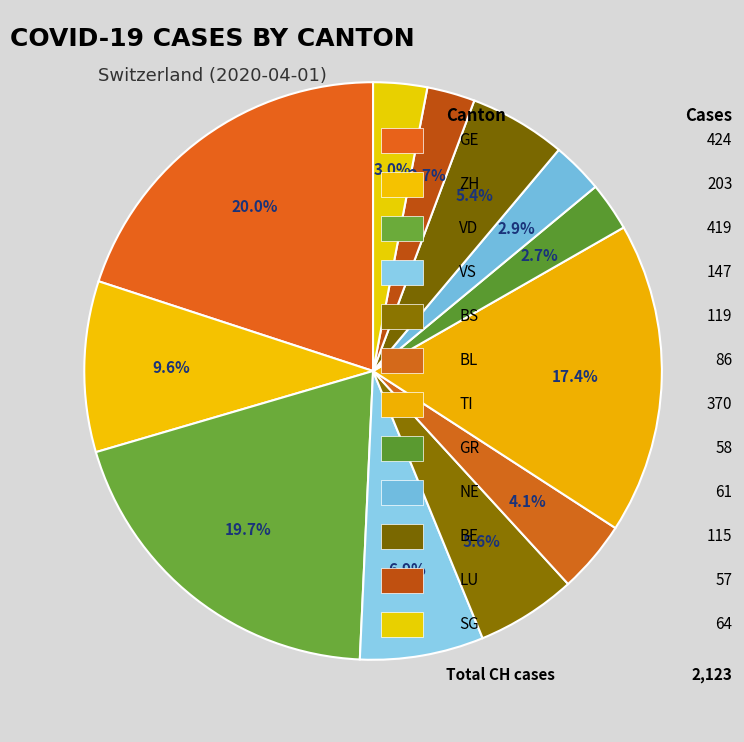

Rank the categories by value from highest to lowest.

GE, VD, TI, ZH, VS, BS, BE, BL, SG, NE, GR, LU